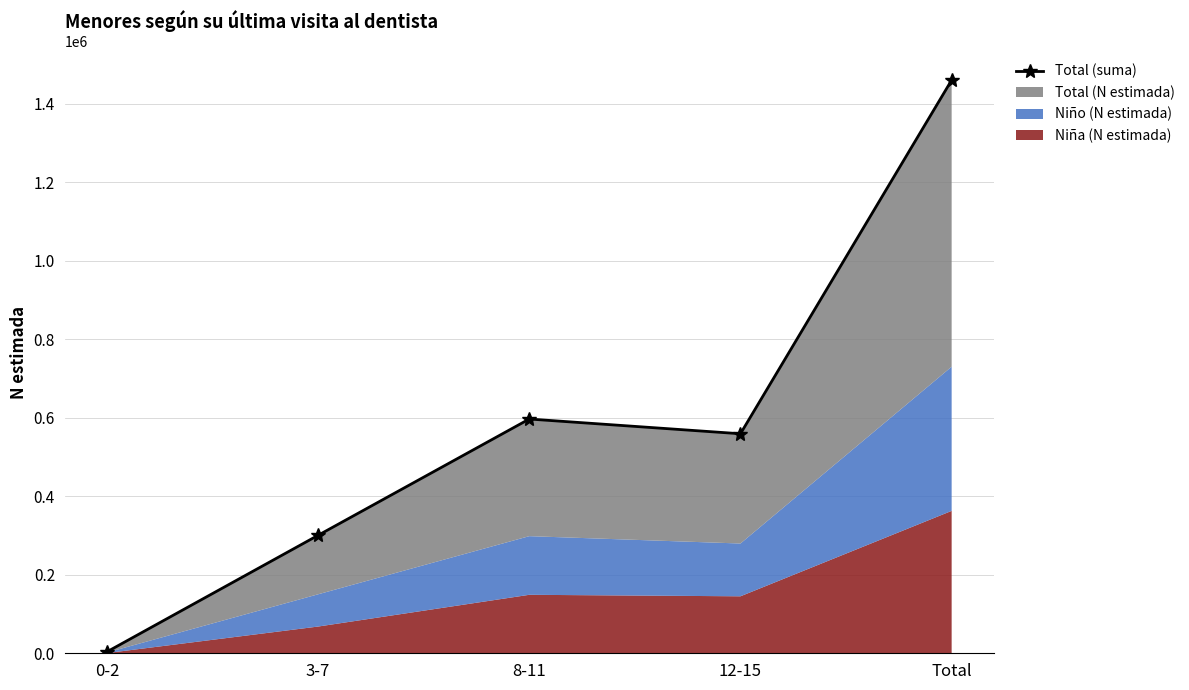

What is the maximum value shown in the chart?

1459552